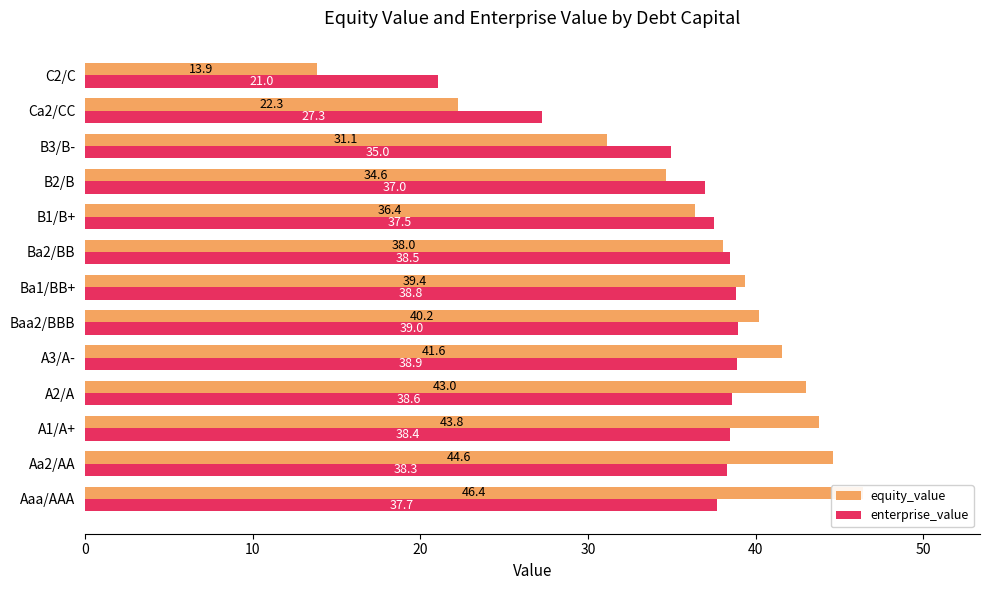

What is the difference between the maximum and minimum values in the enterprise_value series?

17.9